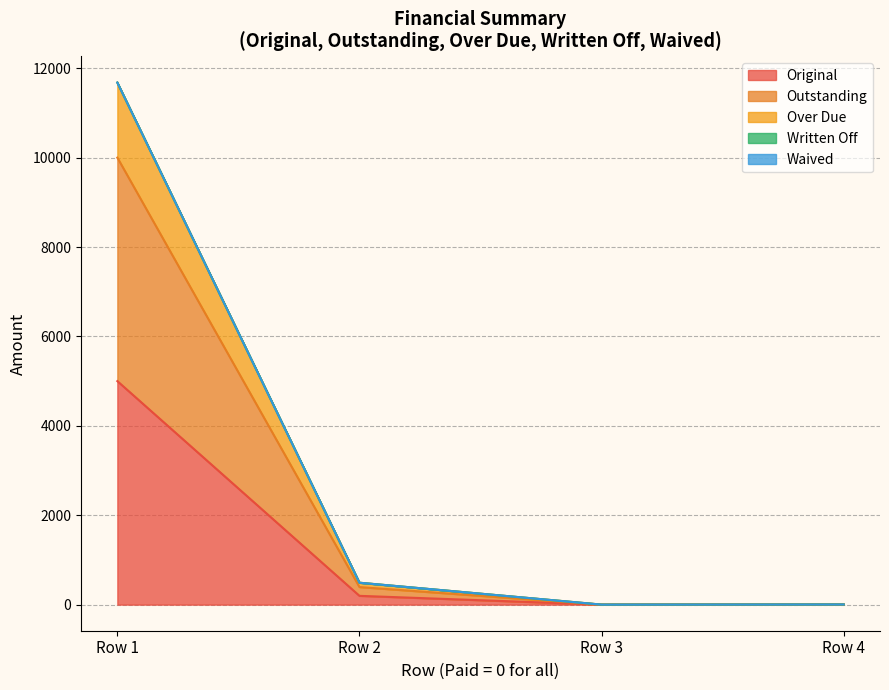

Does the chart have visible grid lines?

Yes